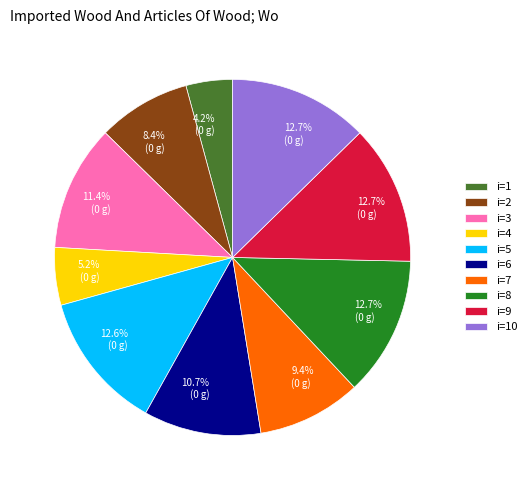

Which slice is the smallest?

i=1